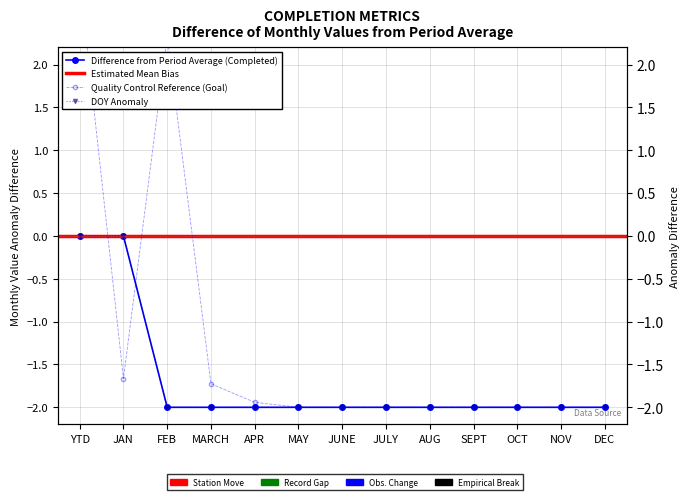

What is the minimum value shown in the chart?

-2.0